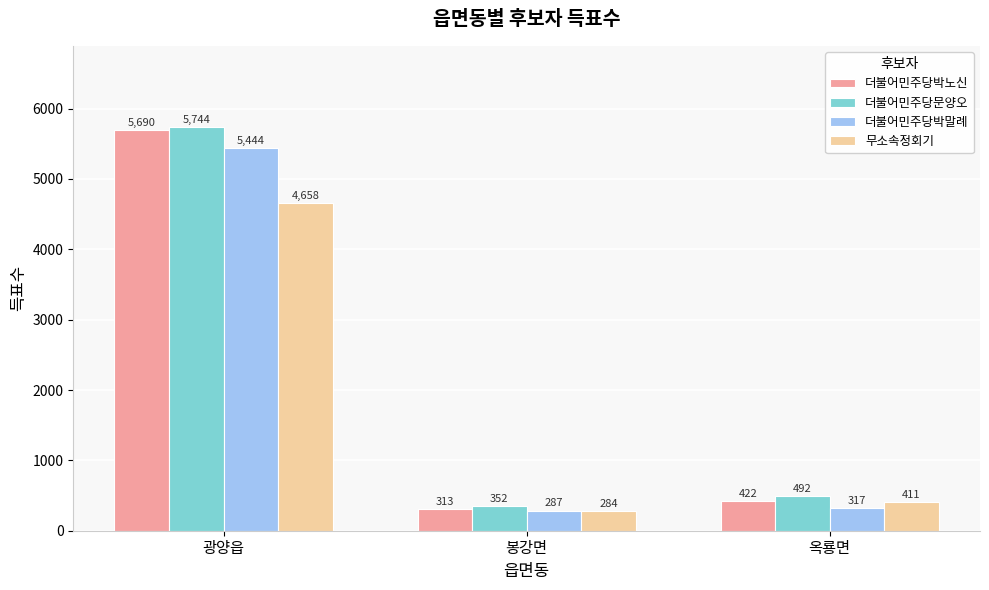

Reading left to right, transcribe all the data shown in this chart.

더불어민주당박노신: 광양읍=5690	봉강면=313	옥룡면=422
더불어민주당문양오: 광양읍=5744	봉강면=352	옥룡면=492
더불어민주당박말례: 광양읍=5444	봉강면=287	옥룡면=317
무소속정회기: 광양읍=4658	봉강면=284	옥룡면=411